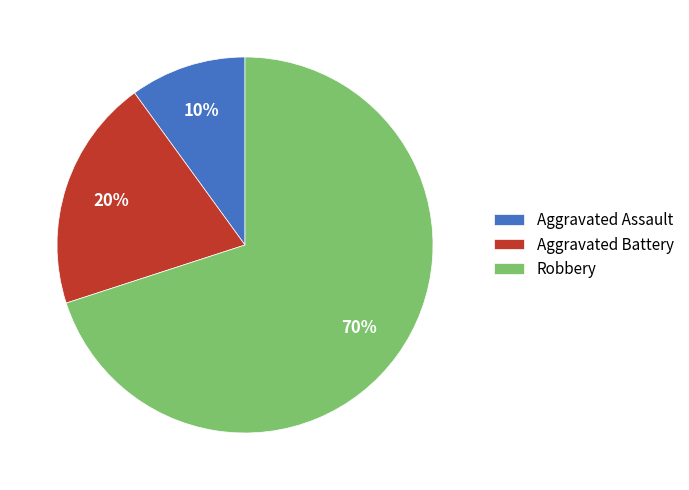

True or false: Aggravated Battery accounts for 20% of the total.

True